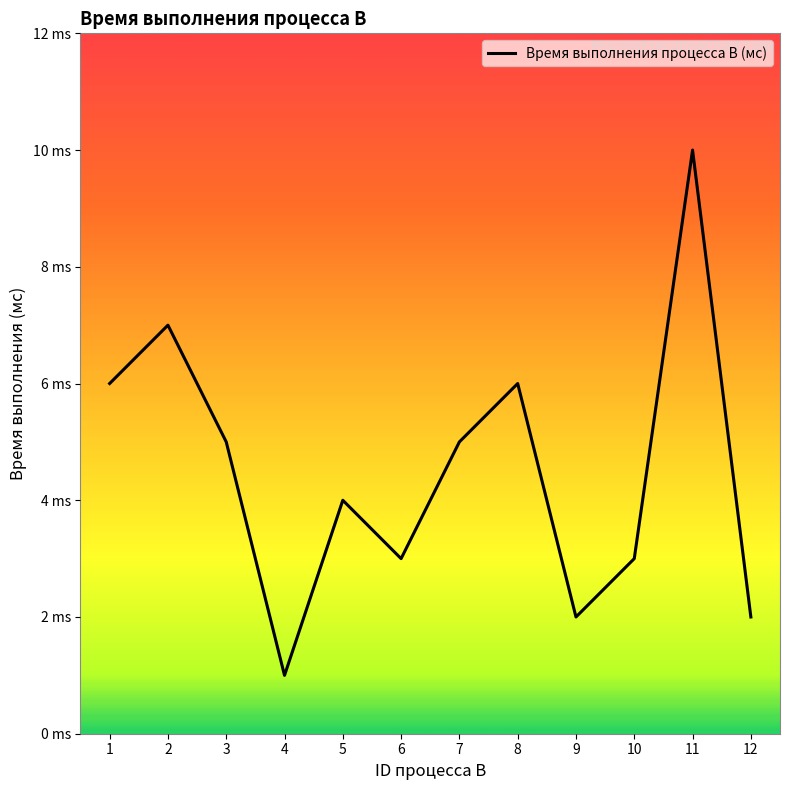

Does the chart have visible grid lines?

No